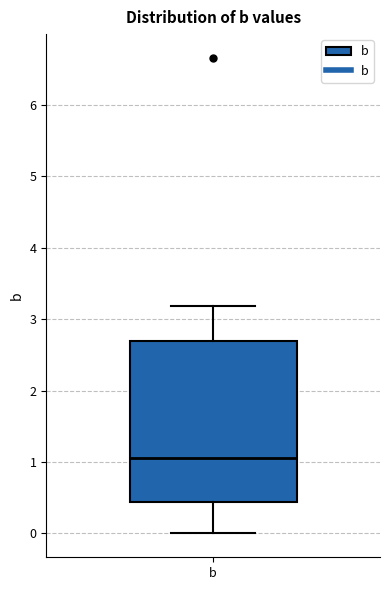

Transcribe this box plot: give where the median line is, the range the box spans, and where the two whiskers end, as read against the y-axis. The values are not printed on the chart, so give them approximately, as read against the axis.

median 1.1, box 0.4 to 2.7, whiskers 0.0 to 3.2